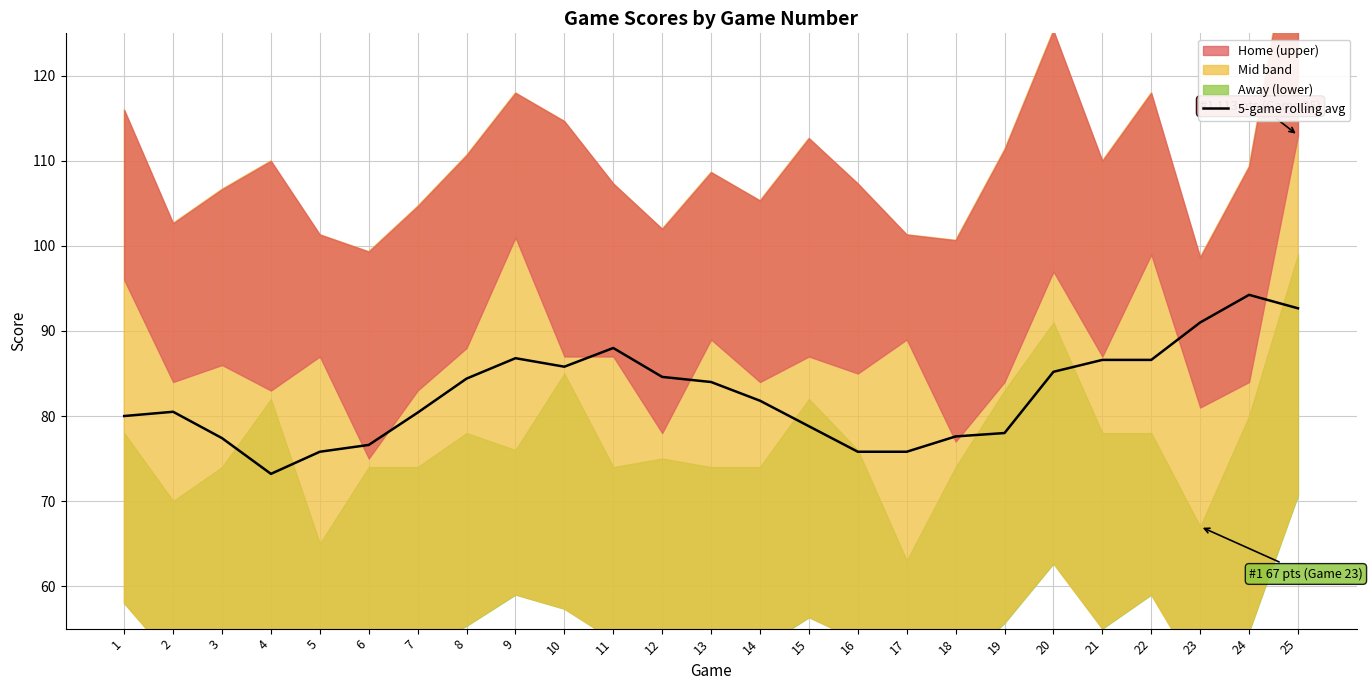

Read the value at 6.

76.6